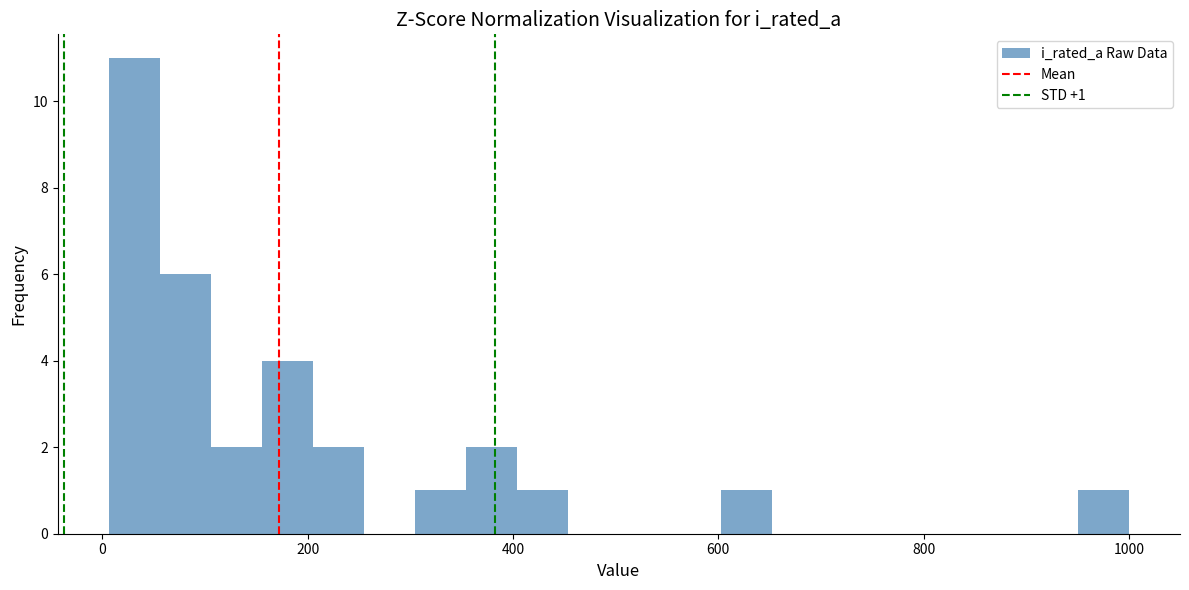

Read against the x-axis, roughly where is the centre of the tallest bar?

40